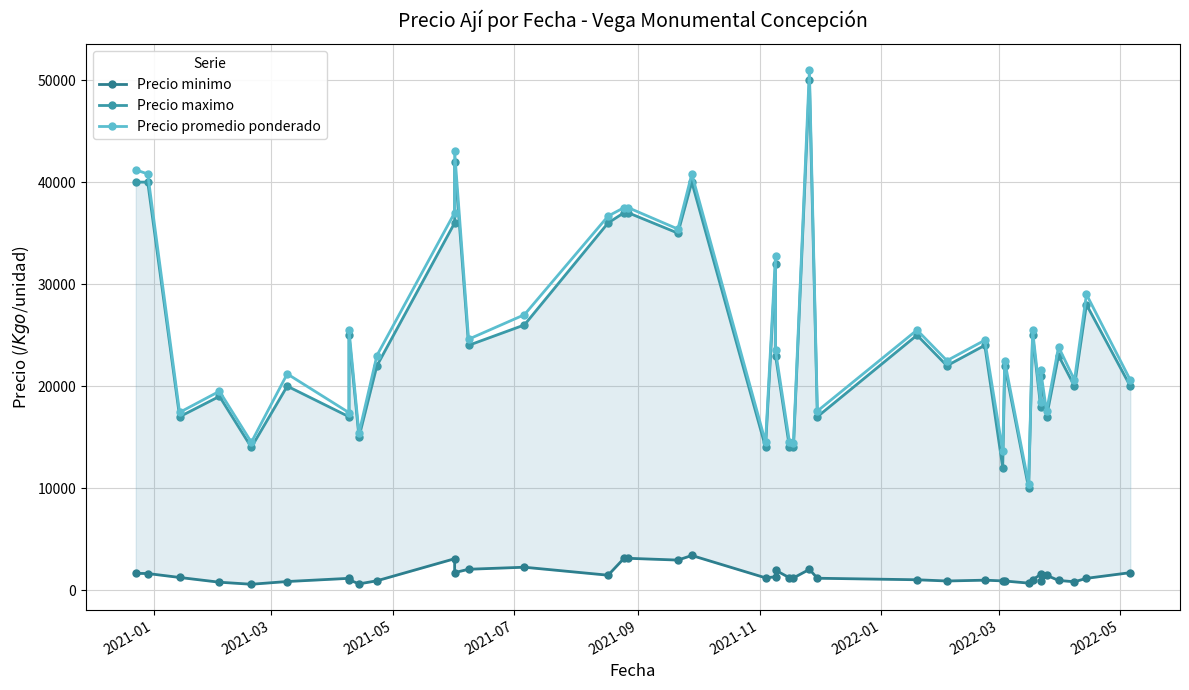

Which series has the largest total across all categories?

Precio promedio ponderado